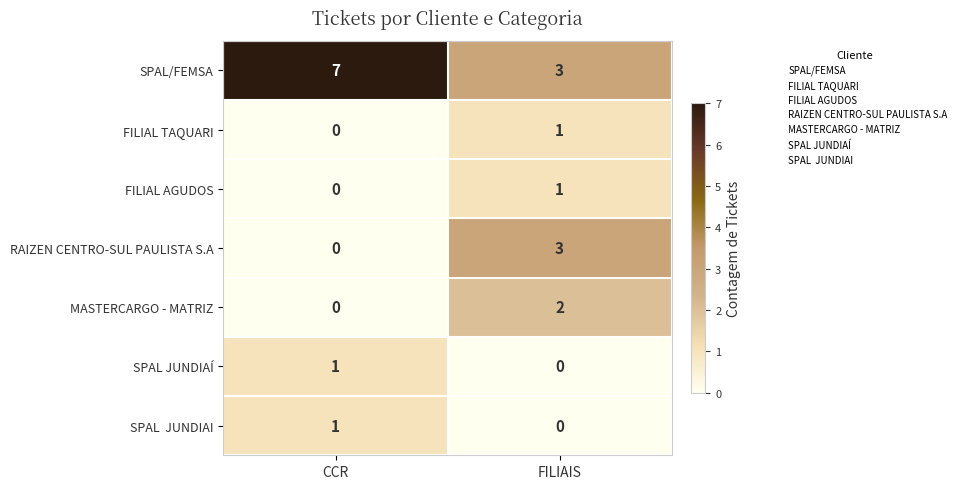

Which series has the largest total across all categories?

SPAL/FEMSA